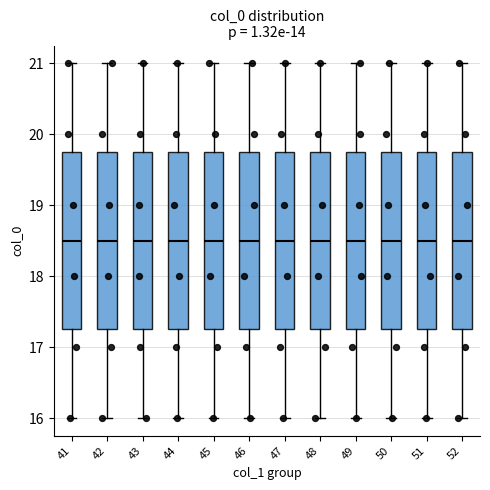

Reading left to right, read every box against the y-axis: the position of its median line, the range the box covers, and the ends of its whiskers. The values are not printed on the chart, so give them approximately, as read against the axis.

41: median 18.5, box 17.3 to 19.8, whiskers 16.0 to 21.0
42: median 18.5, box 17.3 to 19.8, whiskers 16.0 to 21.0
43: median 18.5, box 17.3 to 19.8, whiskers 16.0 to 21.0
44: median 18.5, box 17.3 to 19.8, whiskers 16.0 to 21.0
45: median 18.5, box 17.3 to 19.8, whiskers 16.0 to 21.0
46: median 18.5, box 17.3 to 19.8, whiskers 16.0 to 21.0
47: median 18.5, box 17.3 to 19.8, whiskers 16.0 to 21.0
48: median 18.5, box 17.3 to 19.8, whiskers 16.0 to 21.0
49: median 18.5, box 17.3 to 19.8, whiskers 16.0 to 21.0
50: median 18.5, box 17.3 to 19.8, whiskers 16.0 to 21.0
51: median 18.5, box 17.3 to 19.8, whiskers 16.0 to 21.0
52: median 18.5, box 17.3 to 19.8, whiskers 16.0 to 21.0